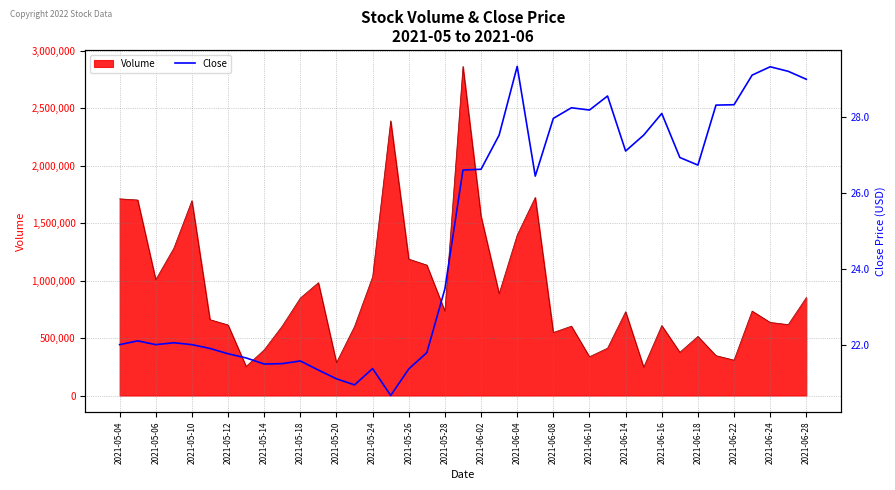

What is the minimum value for Volume?

246600